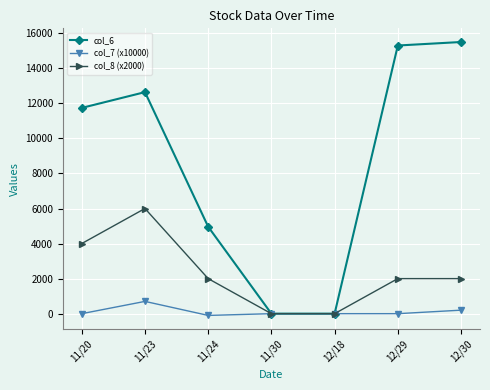

Where is the first local maximum for col_8 (x2000)?

11/23